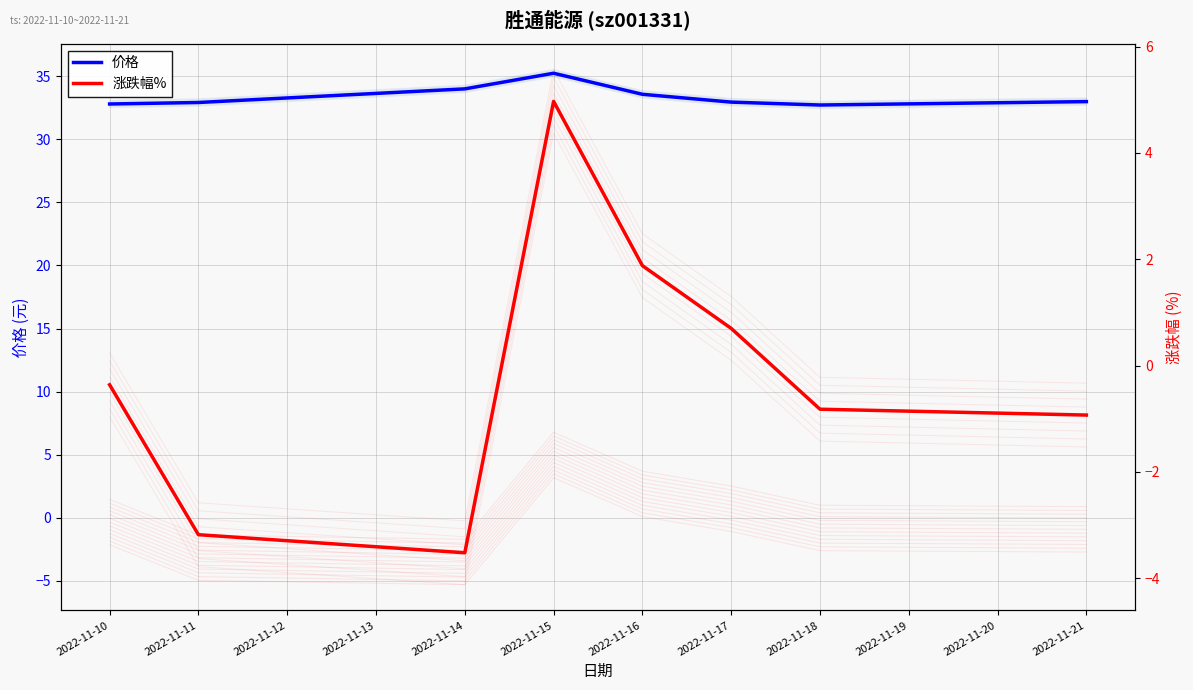

Is this an area chart (filled region under the line)?

No